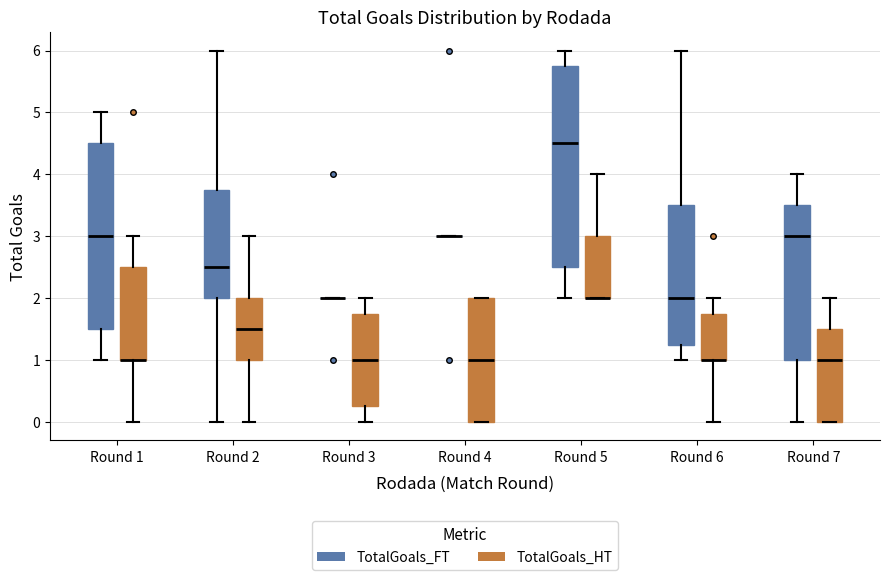

Reading left to right, transcribe this box plot: for each box, give where its median line is, the range the box spans, and where its two whiskers end, as read against the y-axis. The values are not printed on the chart, so give them approximately, as read against the axis.

Round 1 (TotalGoals_FT): median 3.0, box 1.5 to 4.5, whiskers 1.0 to 5.0
Round 1 (TotalGoals_HT): median 1.0 (drawn on the box's lower edge), box 1.0 to 2.5, whiskers 0.0 to 3.0
Round 2 (TotalGoals_FT): median 2.5, box 2.0 to 3.8, whiskers 0.0 to 6.0
Round 2 (TotalGoals_HT): median 1.5, box 1.0 to 2.0, whiskers 0.0 to 3.0
Round 3 (TotalGoals_FT): box collapsed to a line at 2.0, whiskers 2.0 to 2.0
Round 3 (TotalGoals_HT): median 1.0, box 0.3 to 1.8, whiskers 0.0 to 2.0
Round 4 (TotalGoals_FT): box collapsed to a line at 3.0, whiskers 3.0 to 3.0
Round 4 (TotalGoals_HT): median 1.0, box 0.0 to 2.0, whiskers 0.0 to 2.0
Round 5 (TotalGoals_FT): median 4.5, box 2.5 to 5.8, whiskers 2.0 to 6.0
Round 5 (TotalGoals_HT): median 2.0 (drawn on the box's lower edge), box 2.0 to 3.0, whiskers 2.0 to 4.0
Round 6 (TotalGoals_FT): median 2.0, box 1.3 to 3.5, whiskers 1.0 to 6.0
Round 6 (TotalGoals_HT): median 1.0 (drawn on the box's lower edge), box 1.0 to 1.8, whiskers 0.0 to 2.0
Round 7 (TotalGoals_FT): median 3.0, box 1.0 to 3.5, whiskers 0.0 to 4.0
Round 7 (TotalGoals_HT): median 1.0, box 0.0 to 1.5, whiskers 0.0 to 2.0